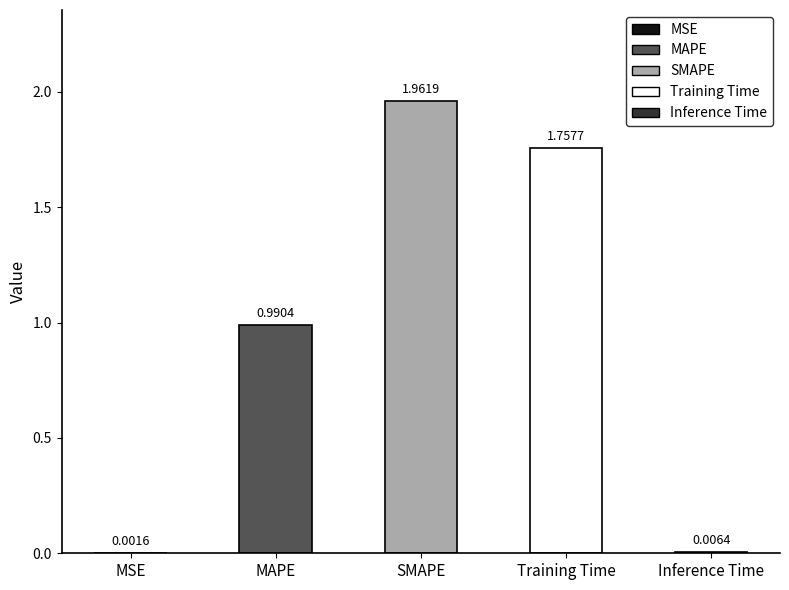

Reading left to right, extract all data points from this chart.

MSE=0.0	MAPE=1.0	SMAPE=2.0	Training Time=1.8	Inference Time=0.0